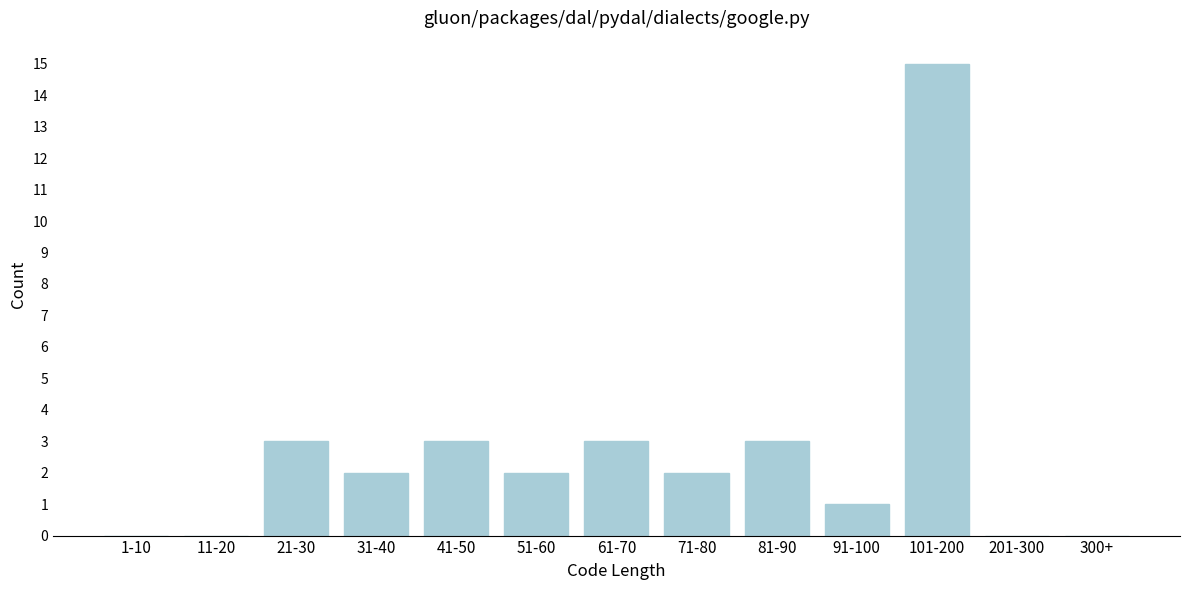

Reading left to right, transcribe all the data shown in this chart.

1-10=0	11-20=0	21-30=3	31-40=2	41-50=3	51-60=2	61-70=3	71-80=2	81-90=3	91-100=1	101-200=15	201-300=0	300+=0